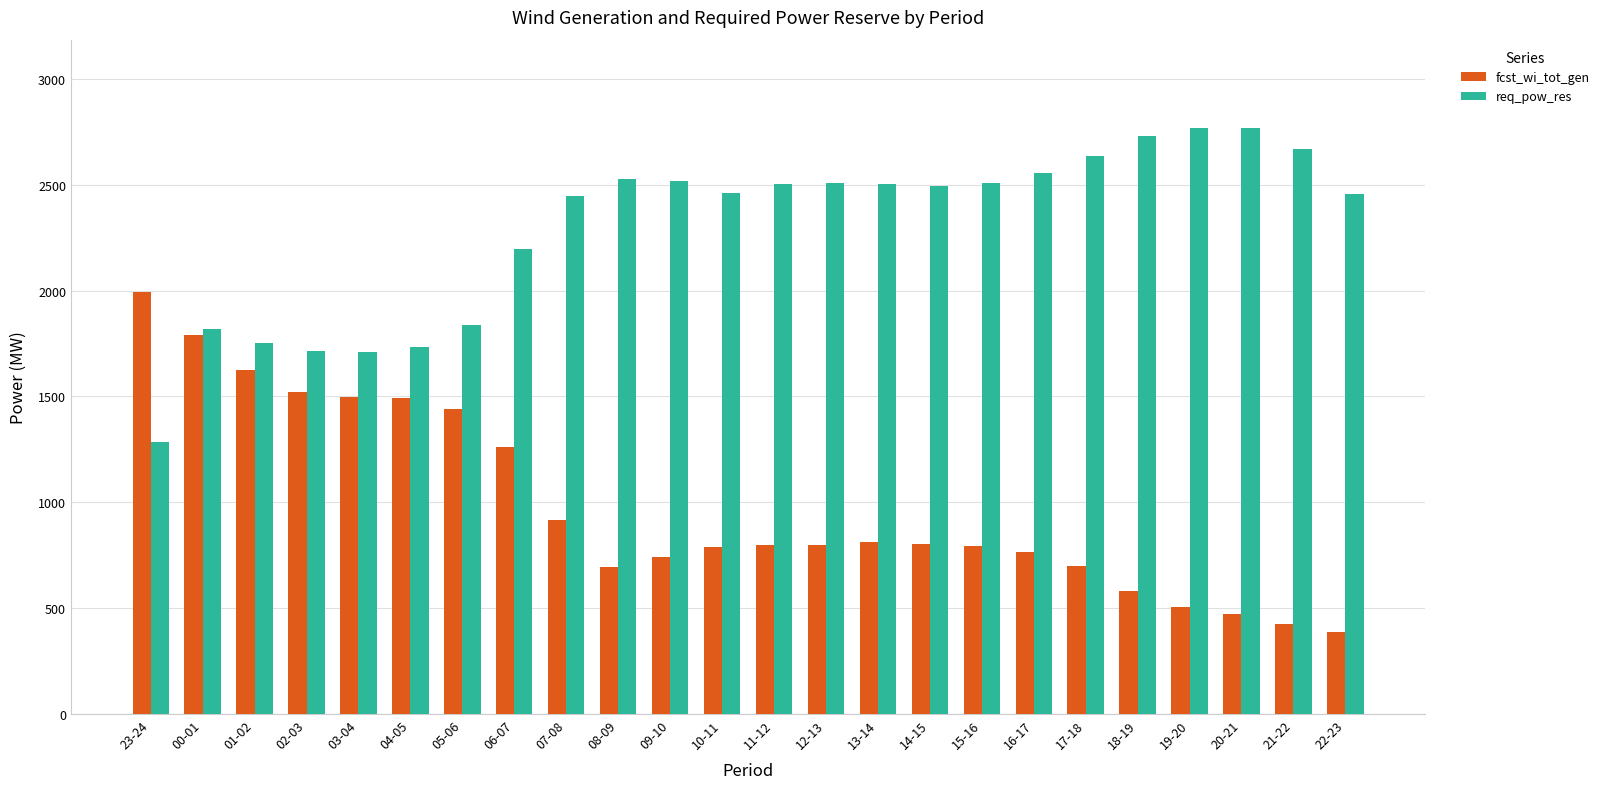

The value of fcst_wi_tot_gen at 17-18 is 294. True or false?

False